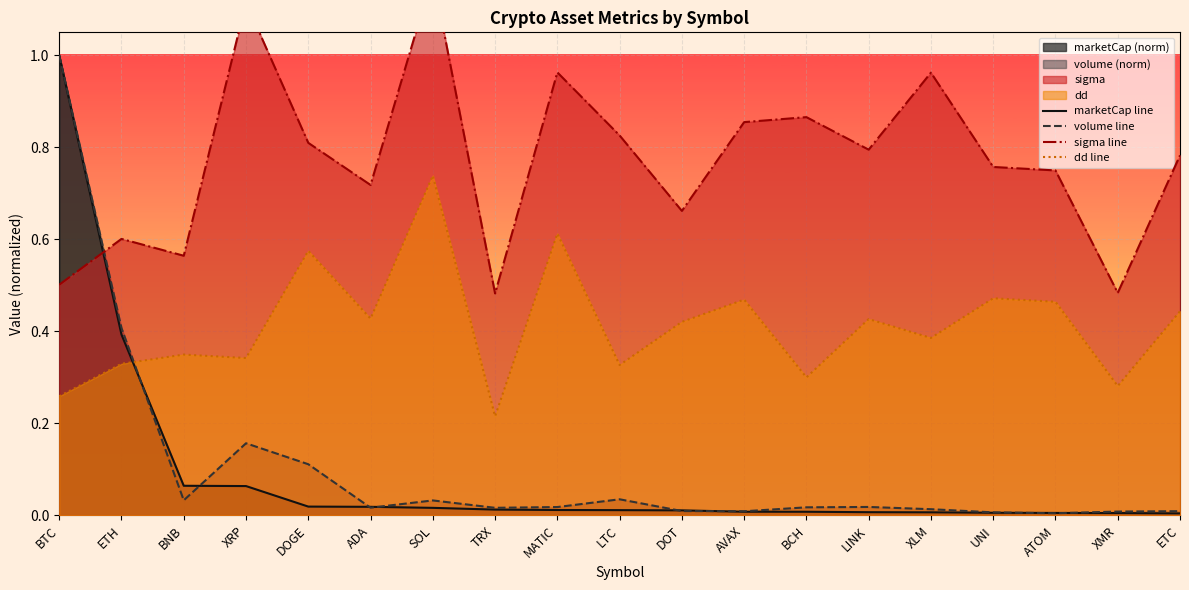

How many interior local peaks does the sigma line series have?

6